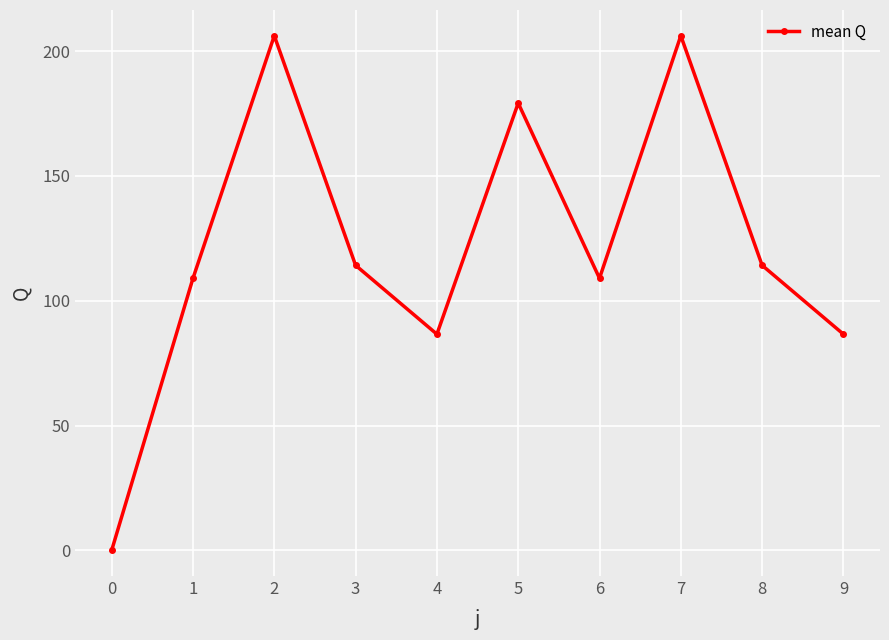

True or false: the data shows 88.5 at 5.

False